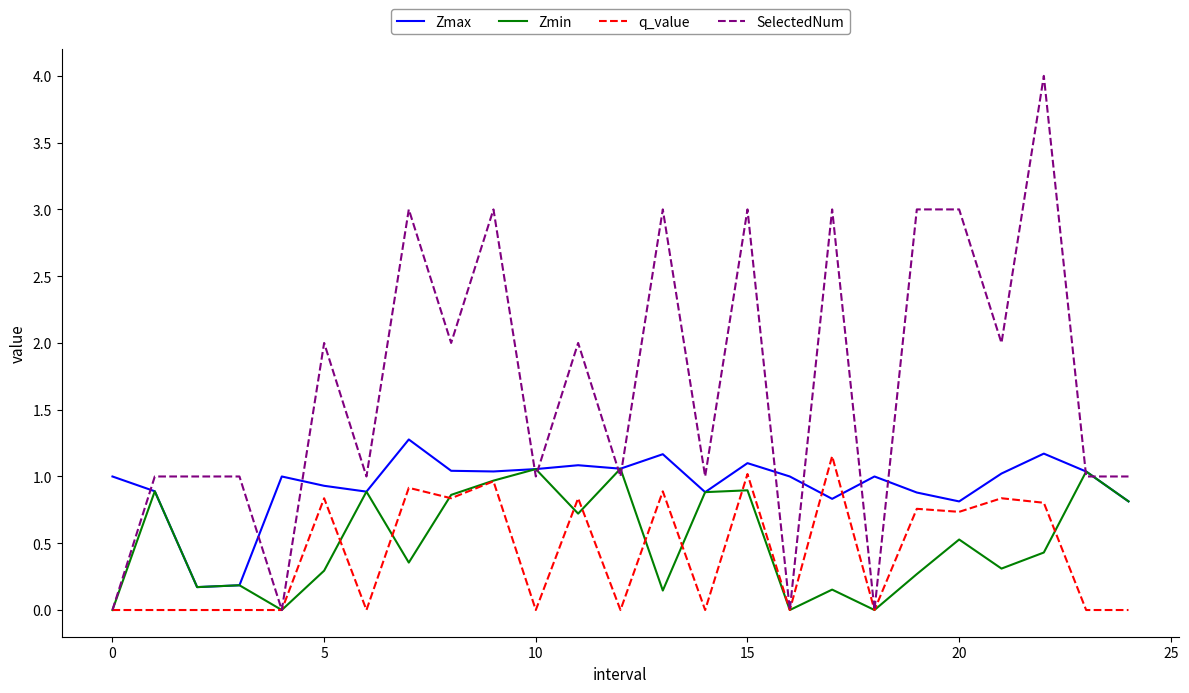

Which series has the largest total across all categories?

SelectedNum